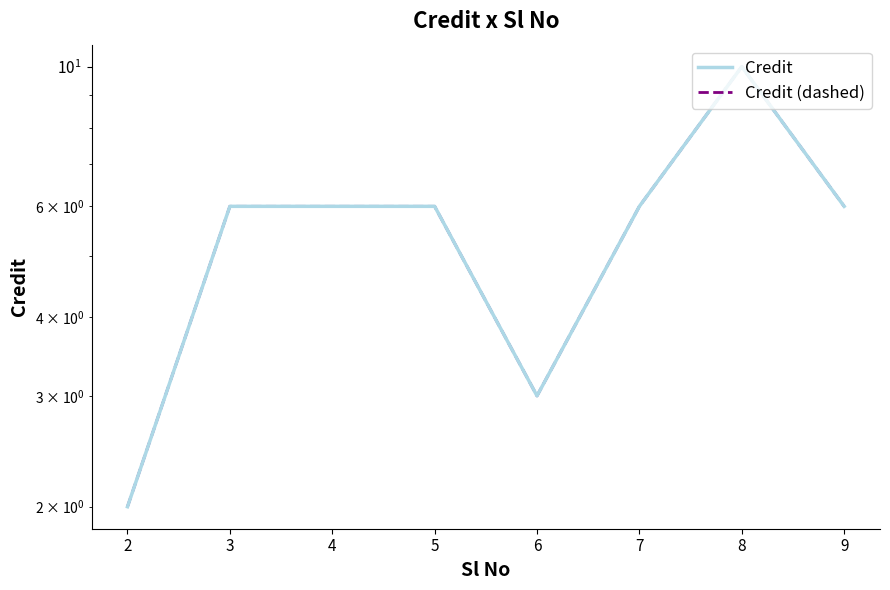

What is the lowest value of the Credit (dashed) series?

2